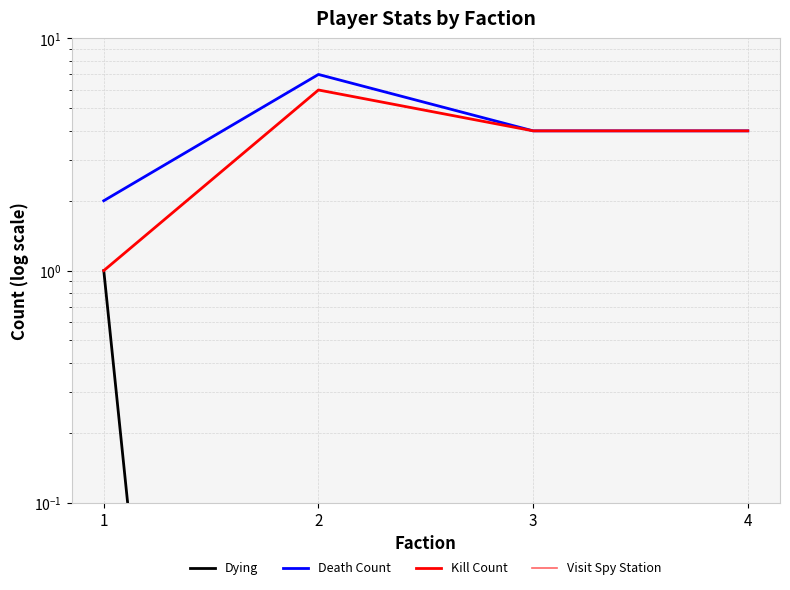

At which label does Visit Spy Station reach its peak?

1